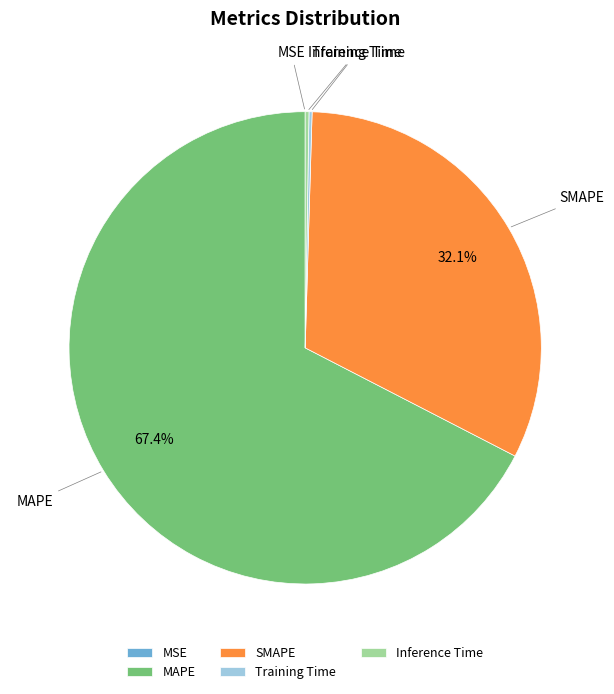

Which category has the biggest portion of the pie?

MAPE